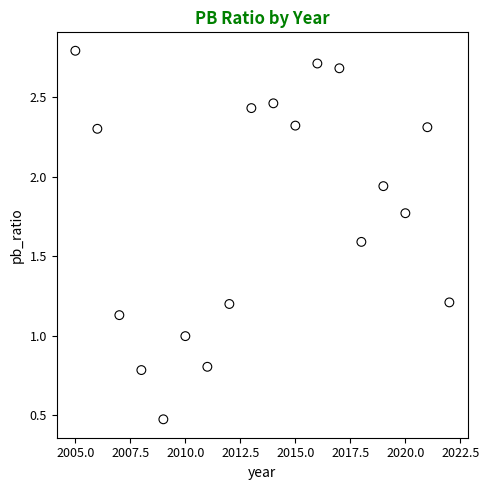

What is the range of Y values (max minus min)?

2.3